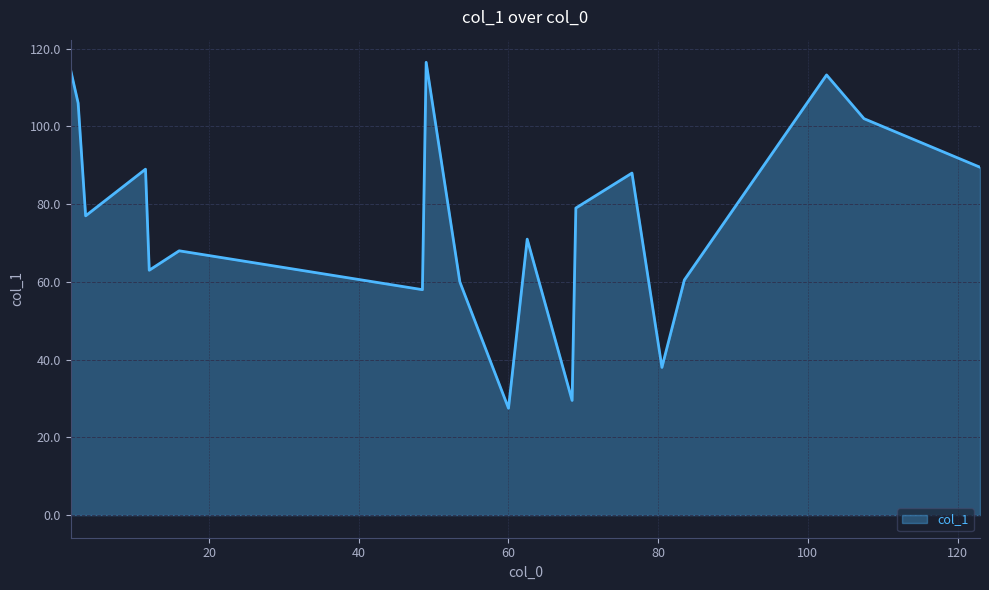

How many distinct data groups are displayed?

1